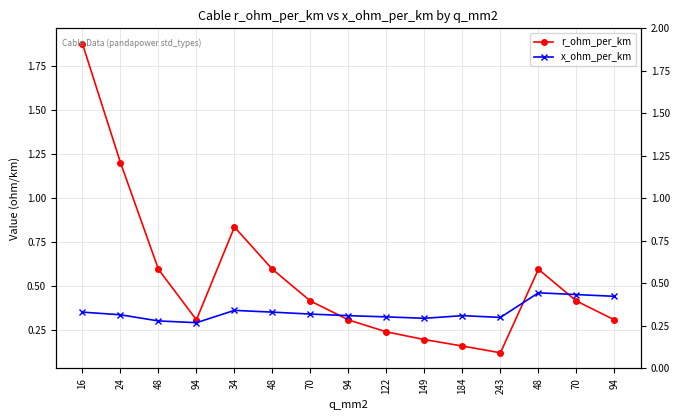

Rank the series by their average value, from highest to lowest.

r_ohm_per_km, x_ohm_per_km